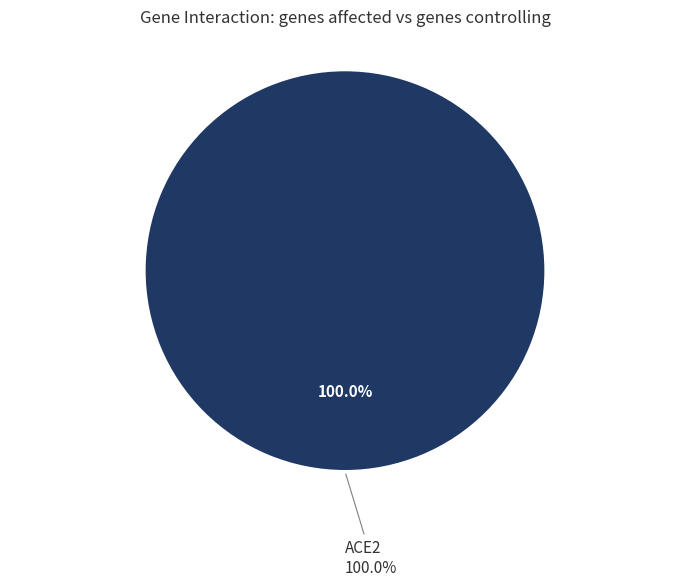

Which category accounts for the majority?

ACE2